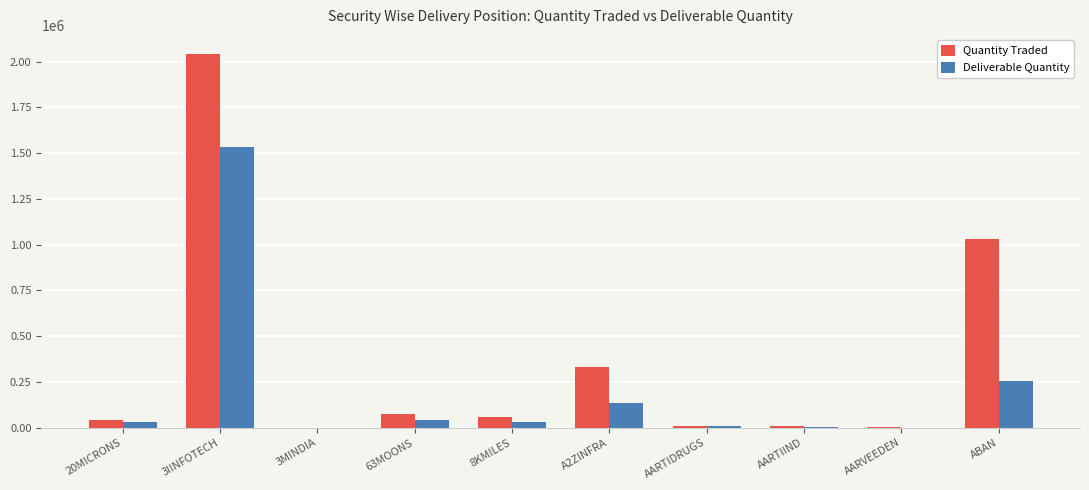

At which category is the sum across all series the highest?

3IINFOTECH